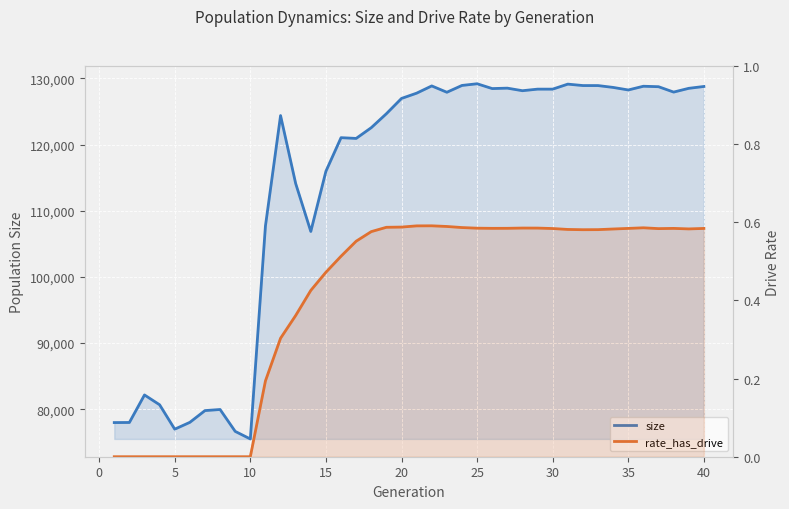

Which series has the widest spread of values?

size